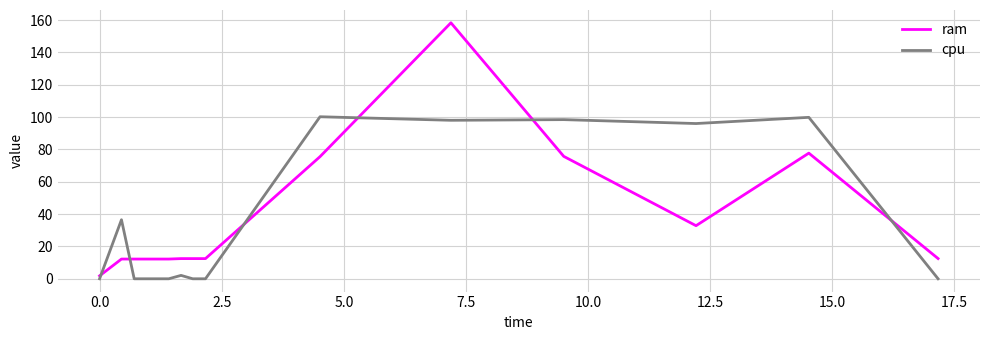

Rank the series by their maximum value, from highest to lowest.

ram, cpu